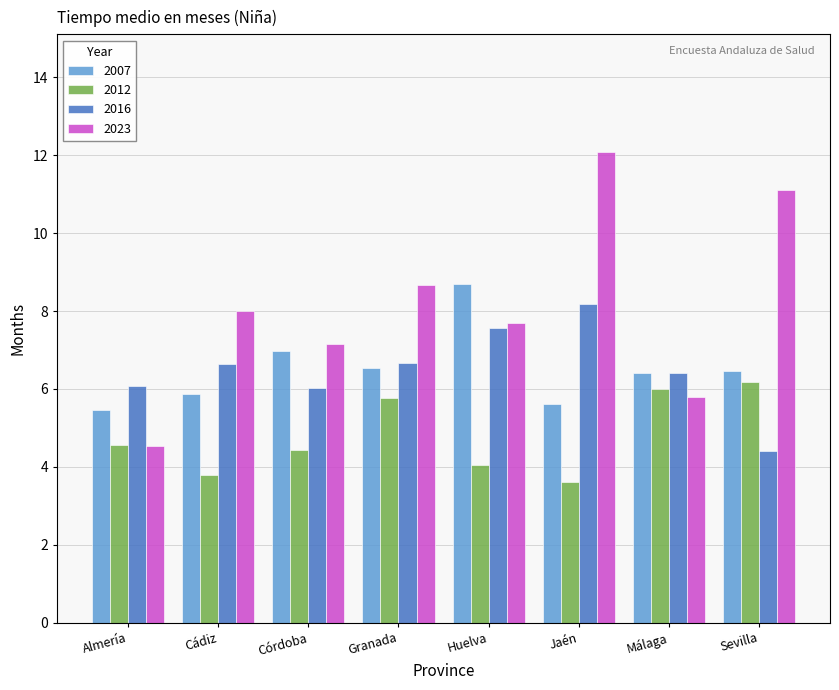

Which series changed the most between Cádiz and Jaén?

2023